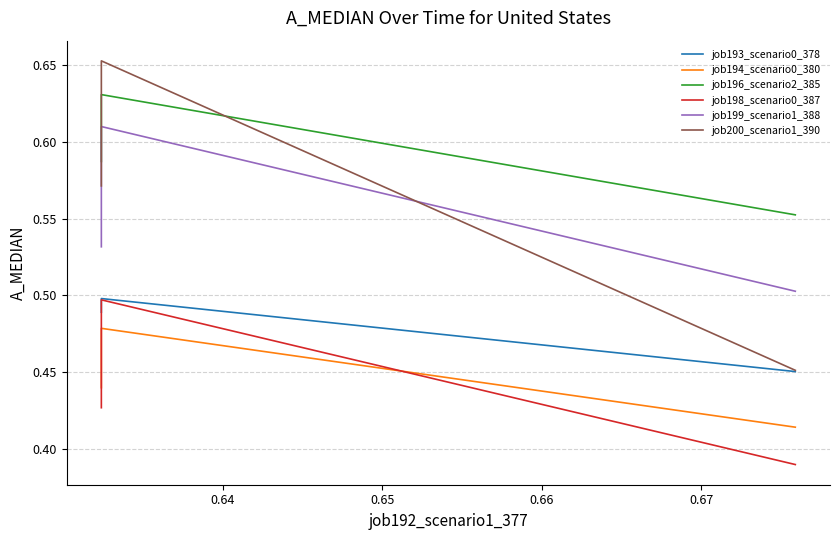

What is the lowest value of the job199_scenario1_388 series?

0.5